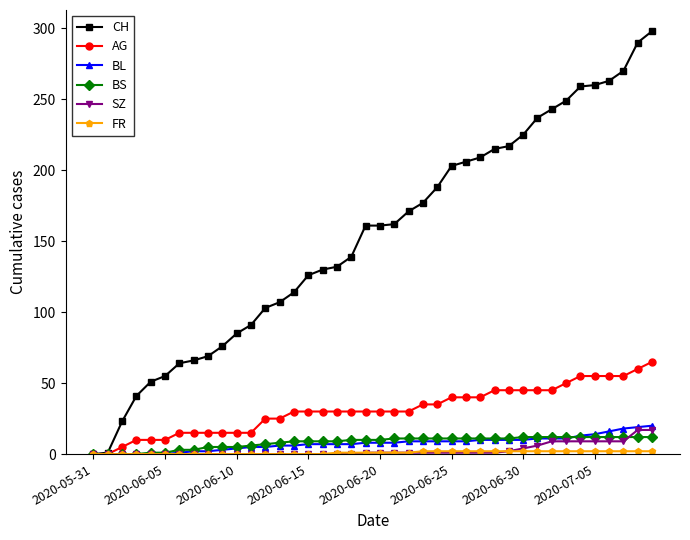

Count the number of data series in this chart.

6